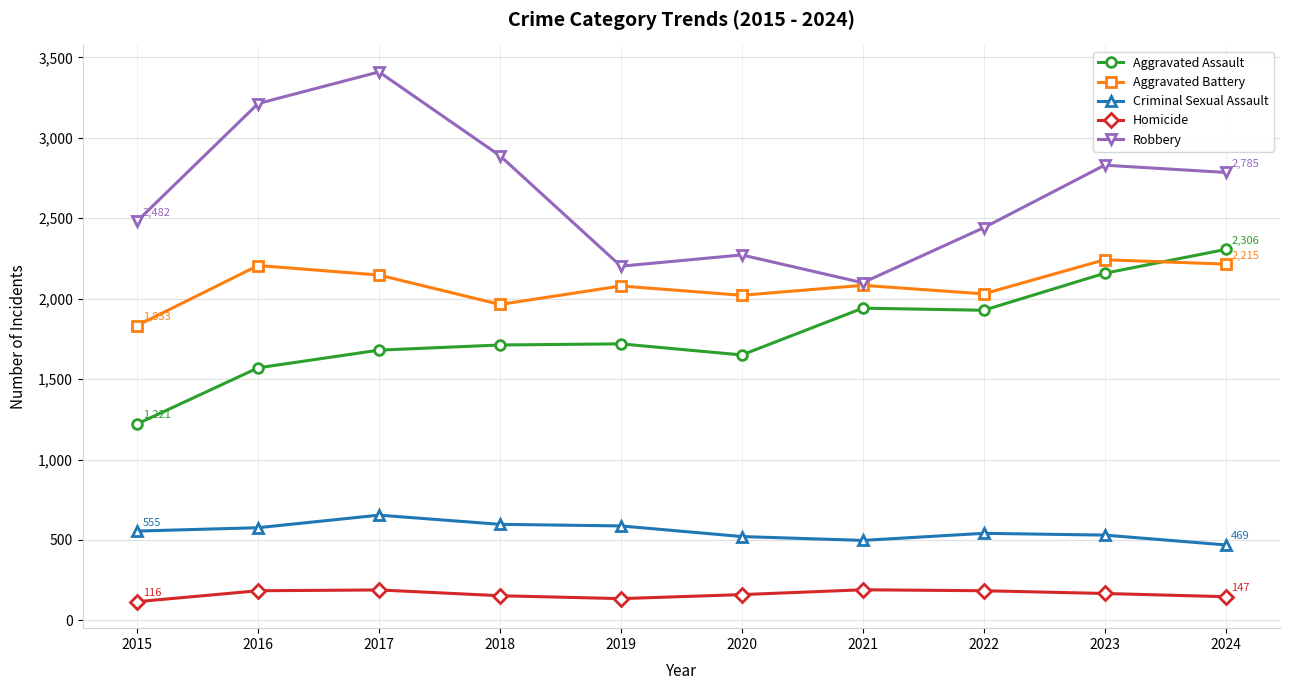

How many lines are shown in the chart?

5